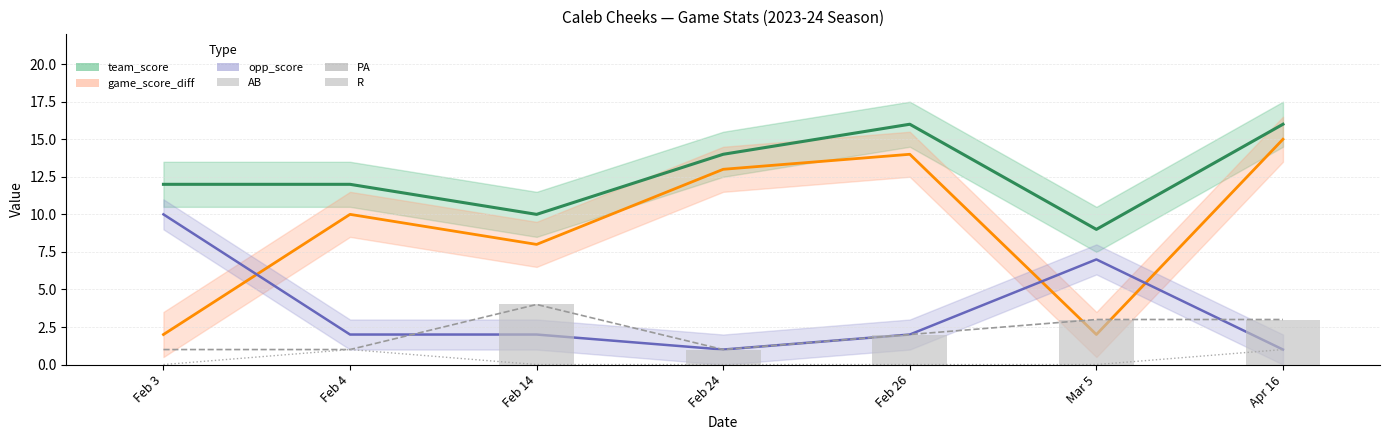

The opp_score series shows 1 at Feb 14. True or false?

False